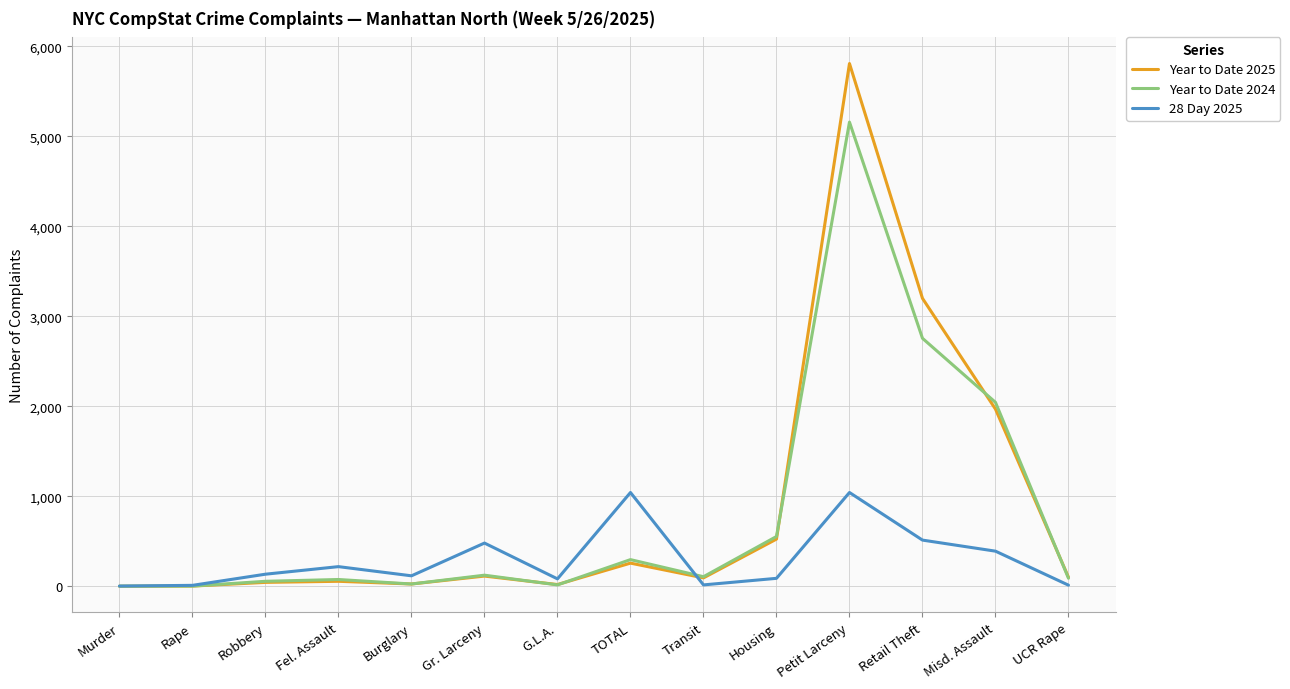

What is the difference between the maximum and second lowest values in the 28 Day 2025 series?

1032